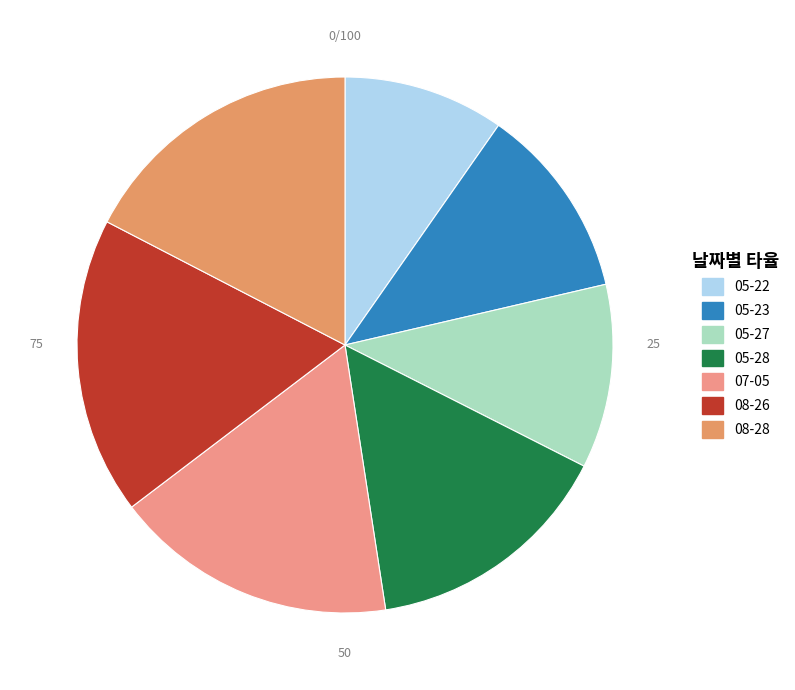

Is it true that 08-26 is 18% of the pie?

True